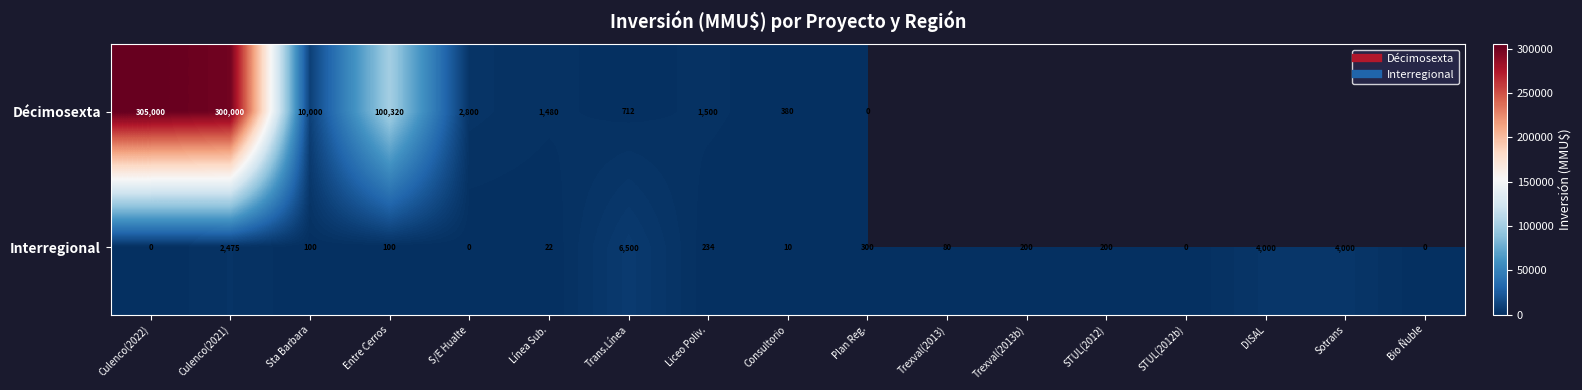

Which series has the largest range (max minus min)?

Décimosexta